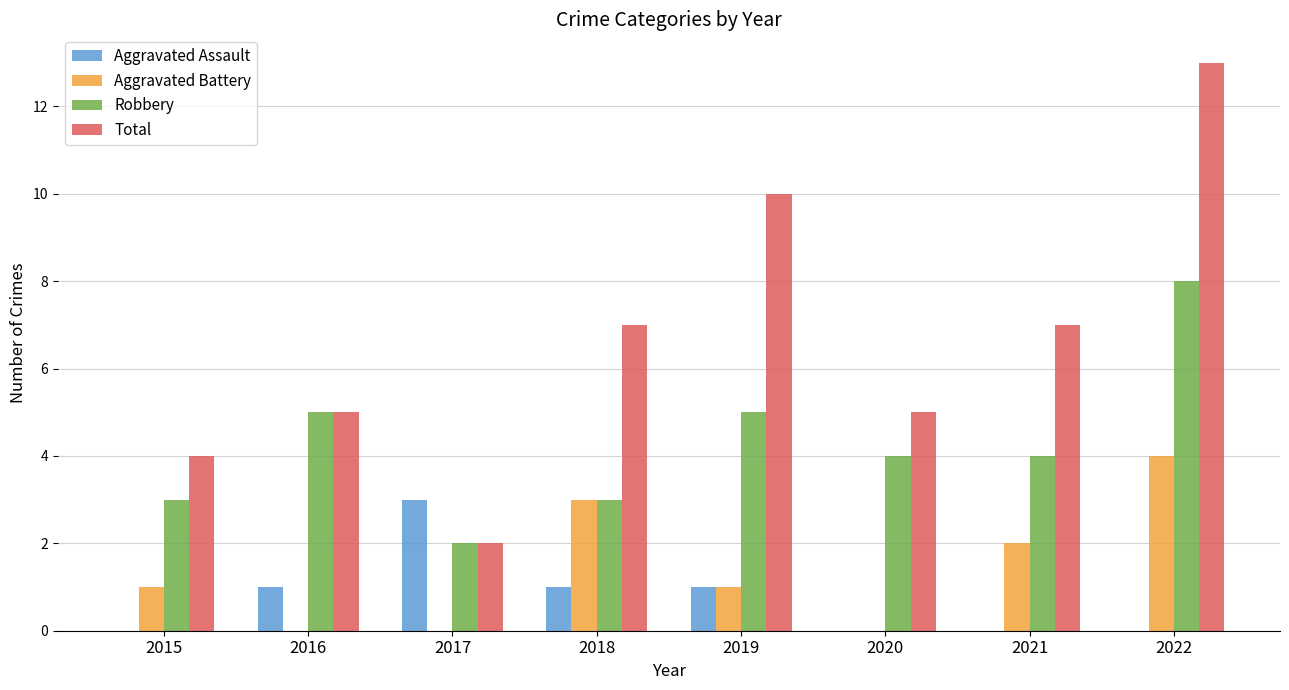

What value does the Total series have at 2022, to the nearest 5?

15